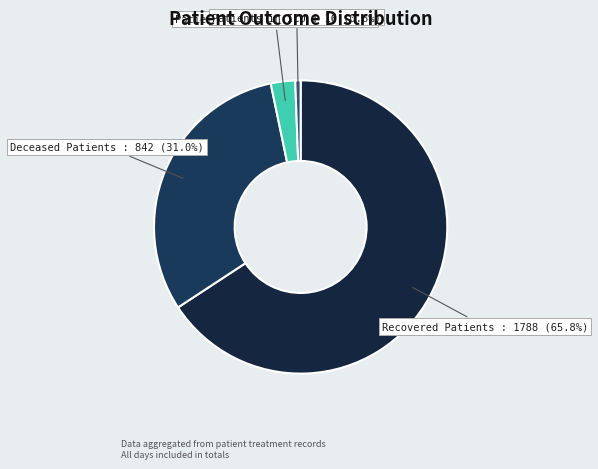

Count the number of slices in the pie.

4